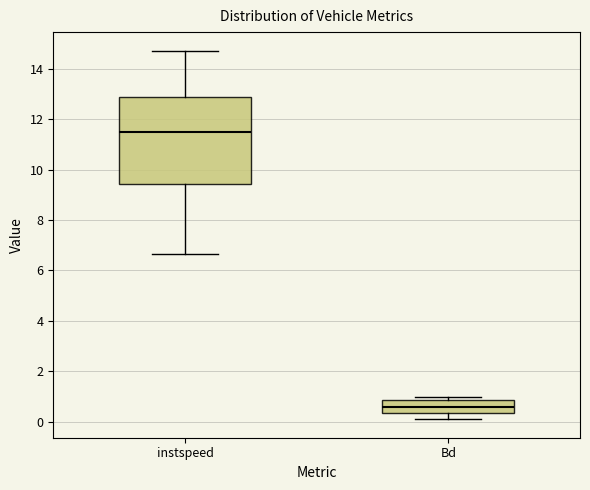

Which box's median line is the highest?

instspeed